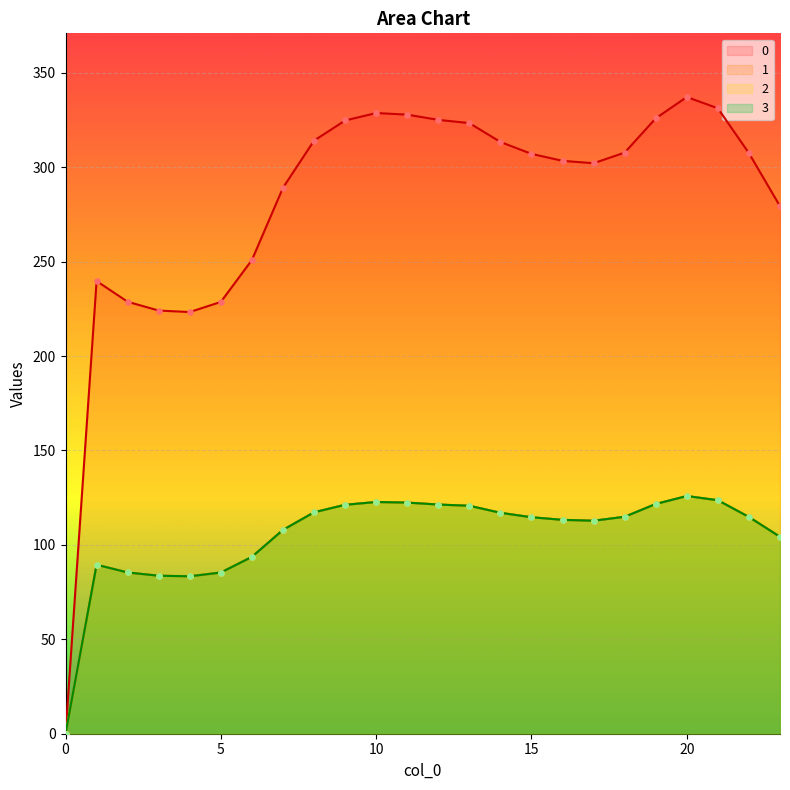

Which series reaches the minimum Y coordinate?

1